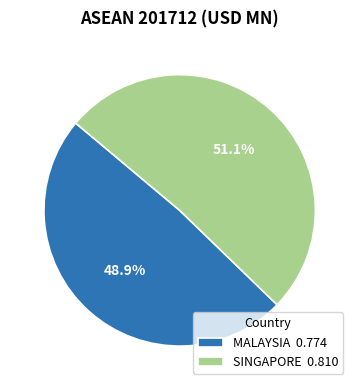

How much of the chart is everything except SINGAPORE?

48.9%